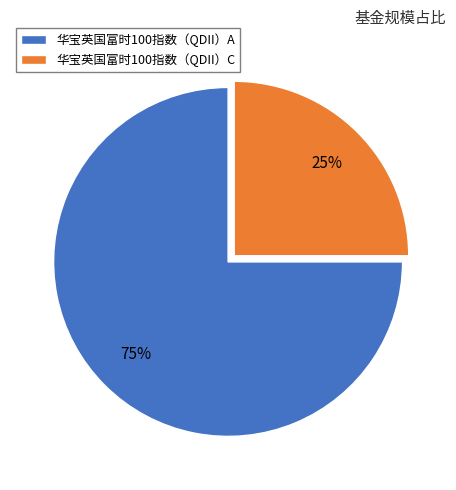

Rank the categories by value from lowest to highest.

华宝英国富时100指数（QDII）C, 华宝英国富时100指数（QDII）A